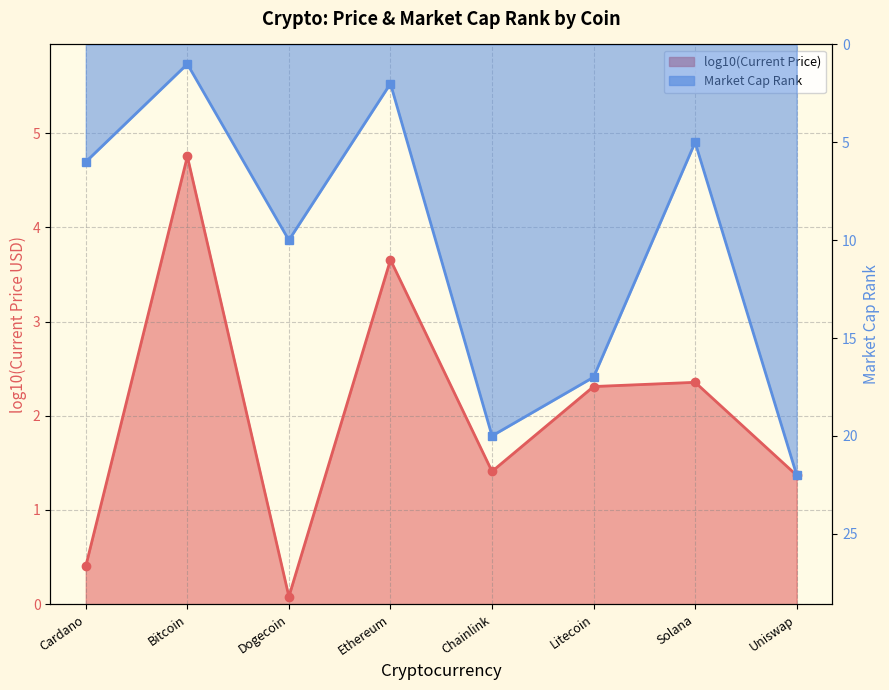

How many times do Market Cap Rank and log10(Current Price) cross each other?

4